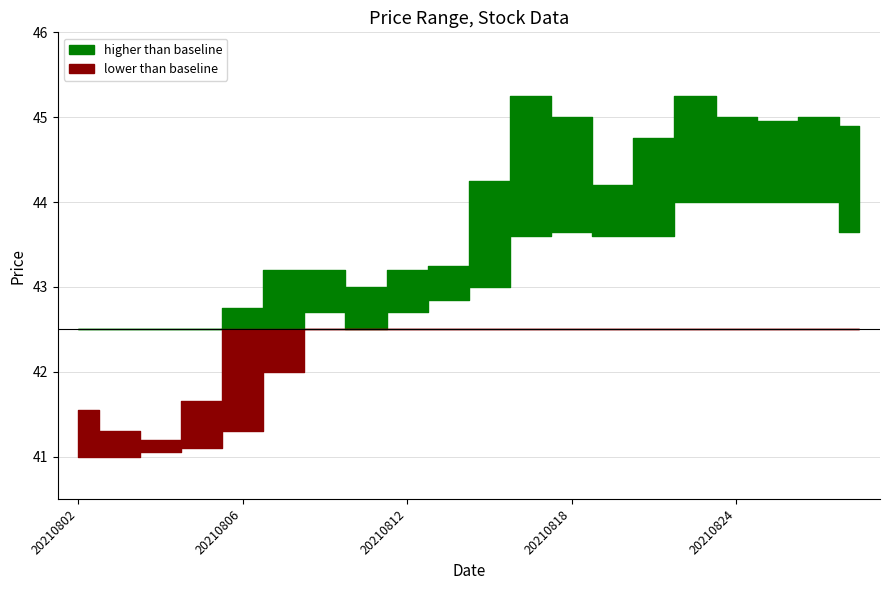

At which label is Highest Price of the Day closest to 43?

20210811